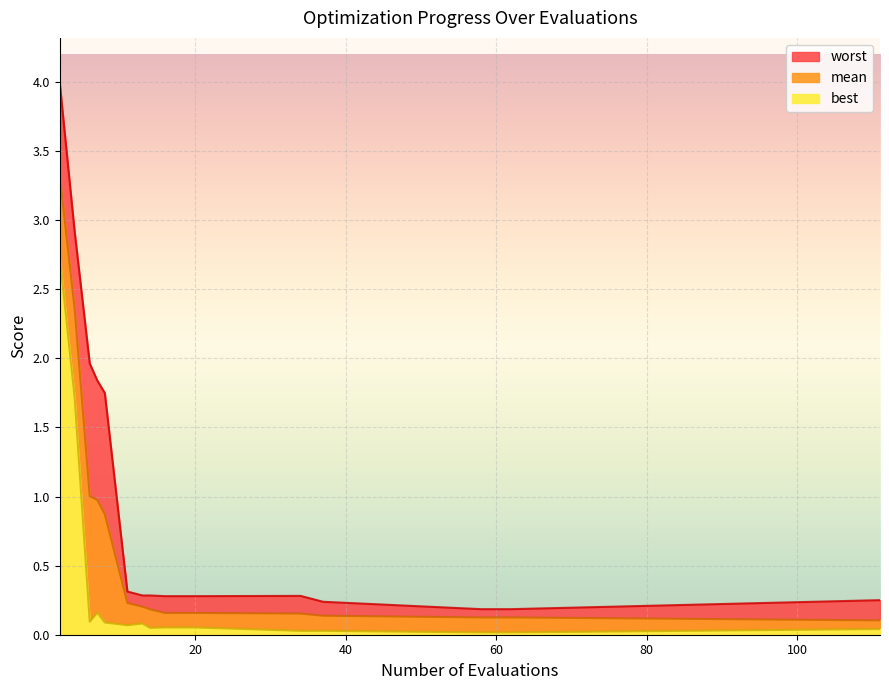

How many distinct data groups are displayed?

3